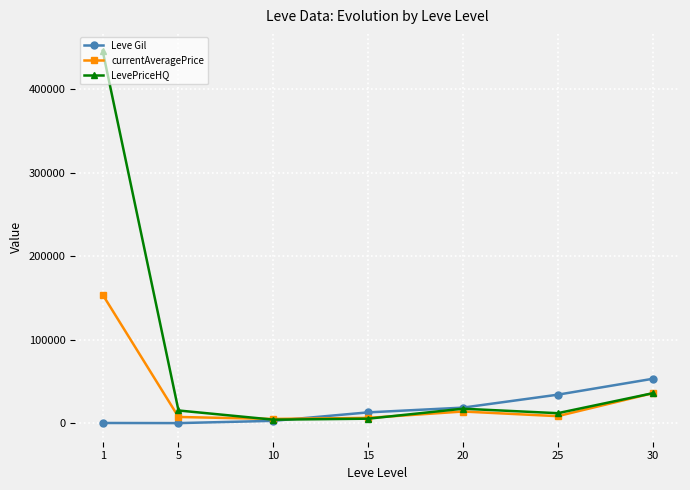

At which category is the sum across all series the highest?

1